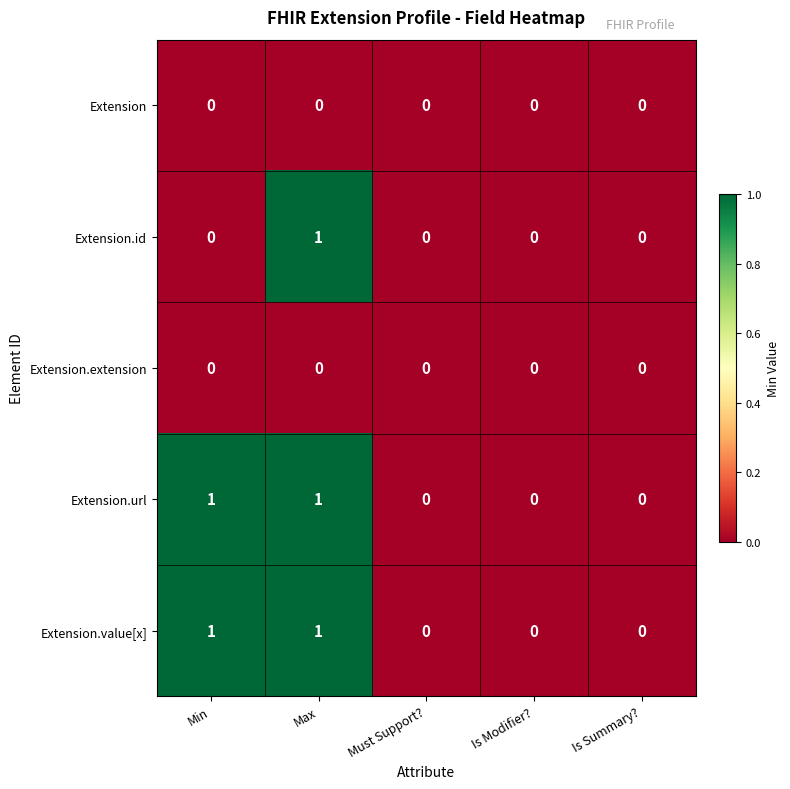

How many categories are shown in the chart?

5